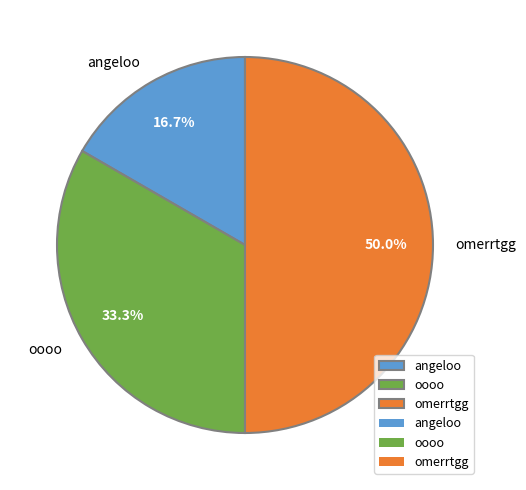

What is the largest slice in the pie chart?

omerrtgg